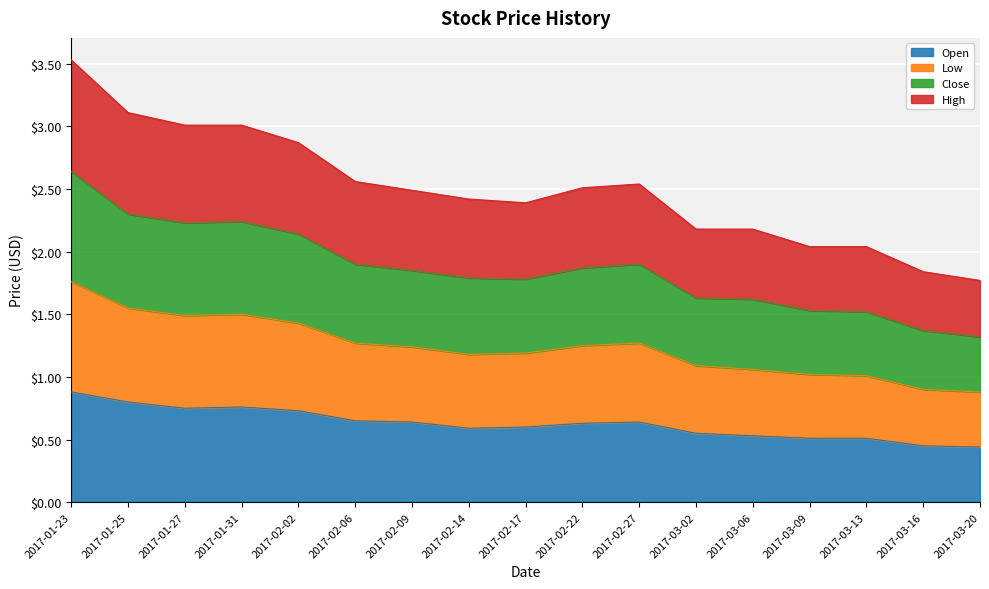

What is the average value of the Open series?

0.6